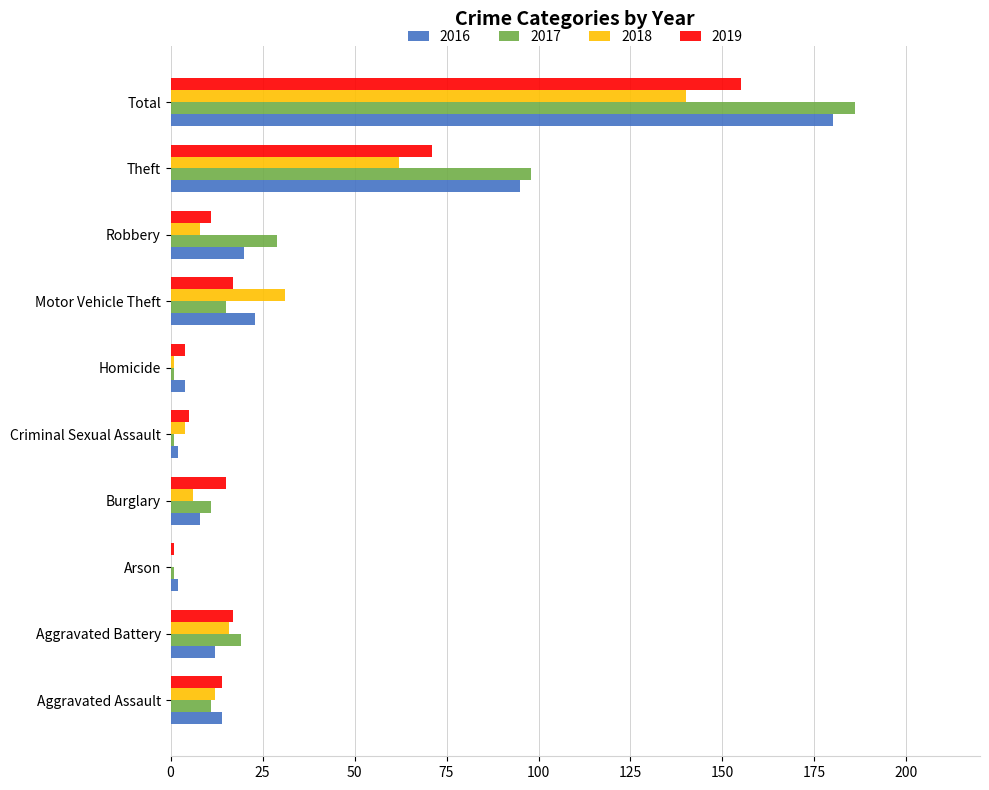

What is the maximum value shown in the chart?

186